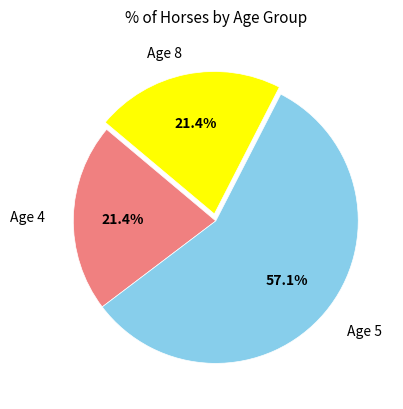

Is there a majority slice in this chart?

Yes